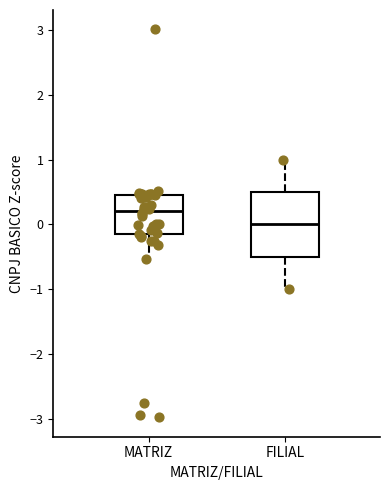

Reading left to right, transcribe this box plot: for each box, give where its median line is, the range the box spans, and where its two whiskers end, as read against the y-axis. The values are not printed on the chart, so give them approximately, as read against the axis.

MATRIZ: median 0.2, box -0.1 to 0.5, whiskers -0.5 to 0.5 (just above the box's upper edge)
FILIAL: median 0.0, box -0.5 to 0.5, whiskers -1.0 to 1.0